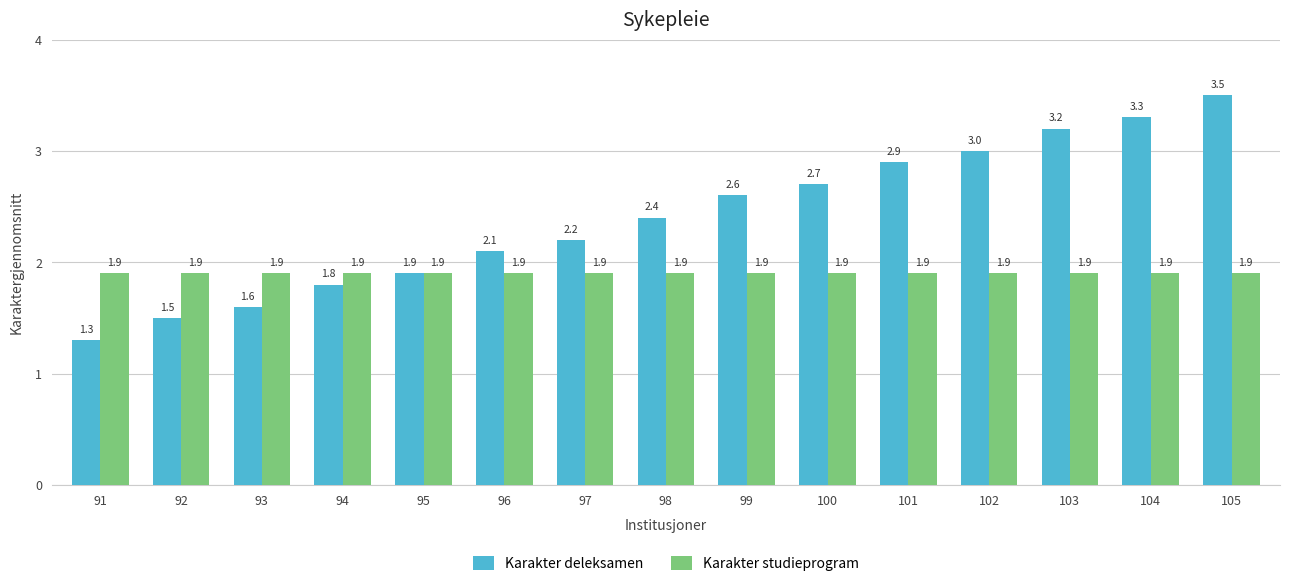

At how many categories does at least one series exceed 1?

15